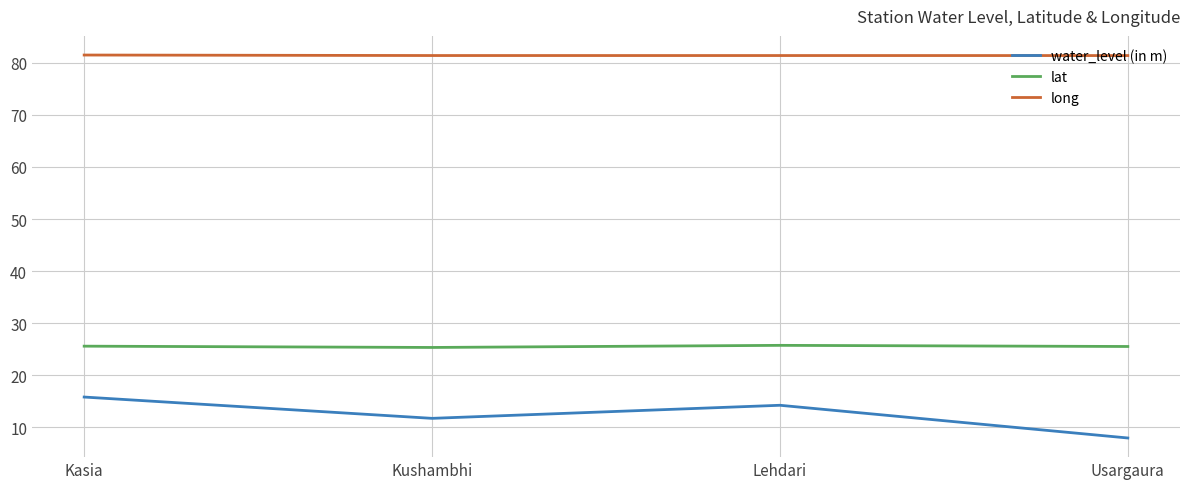

What is the maximum value for lat?

25.8